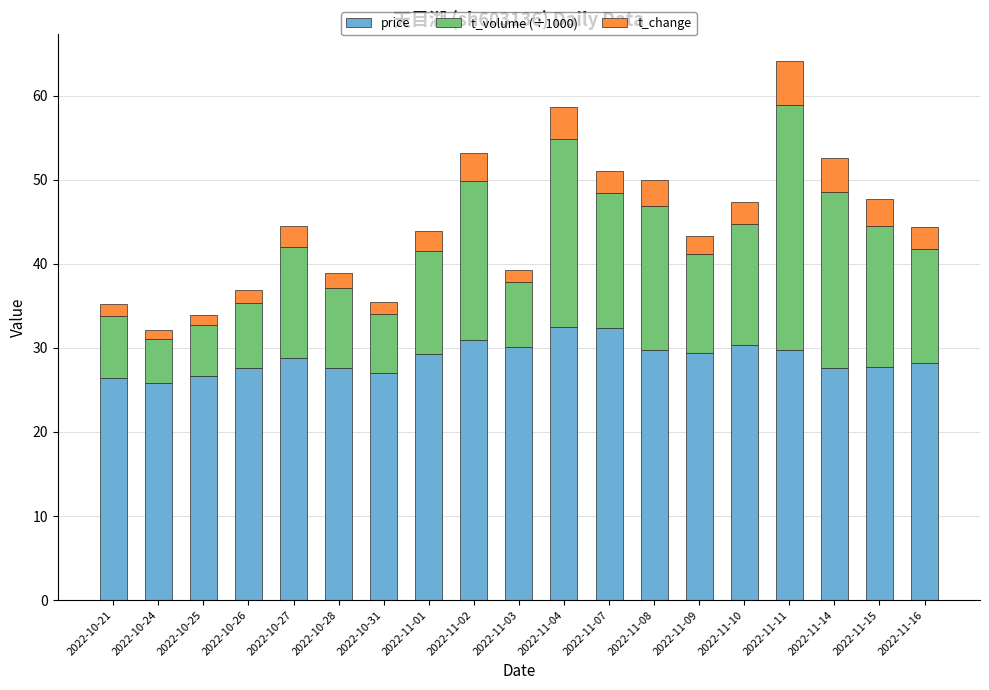

At which category is the sum across all series the highest?

2022-11-11